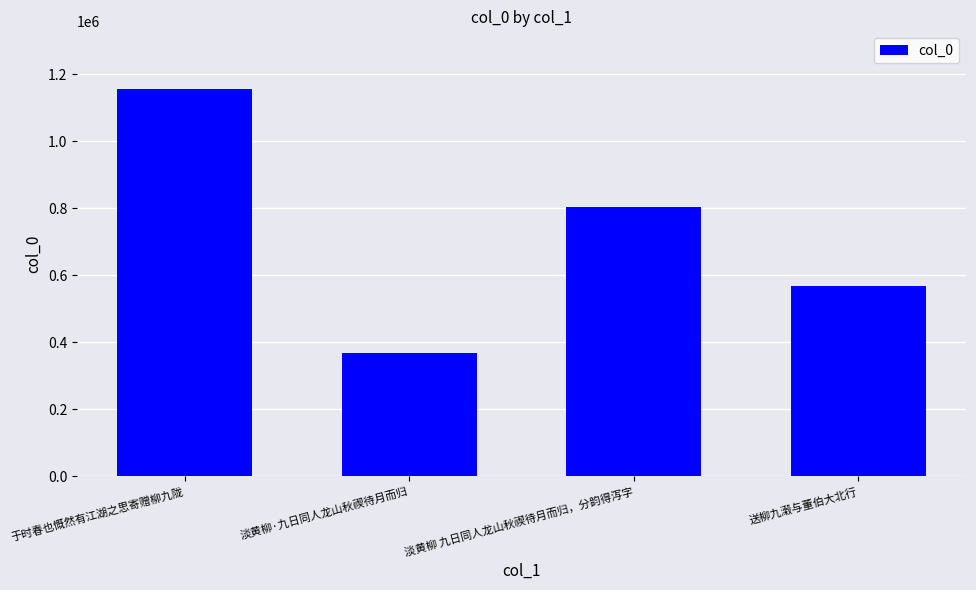

How many bars are there in total?

4